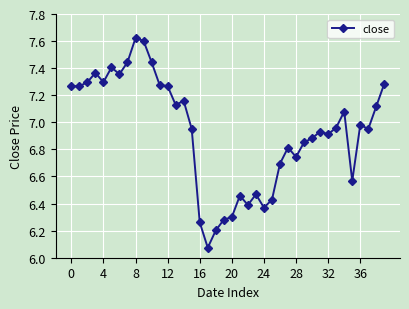

True or false: the data has more than 2 interior local peaks.

True